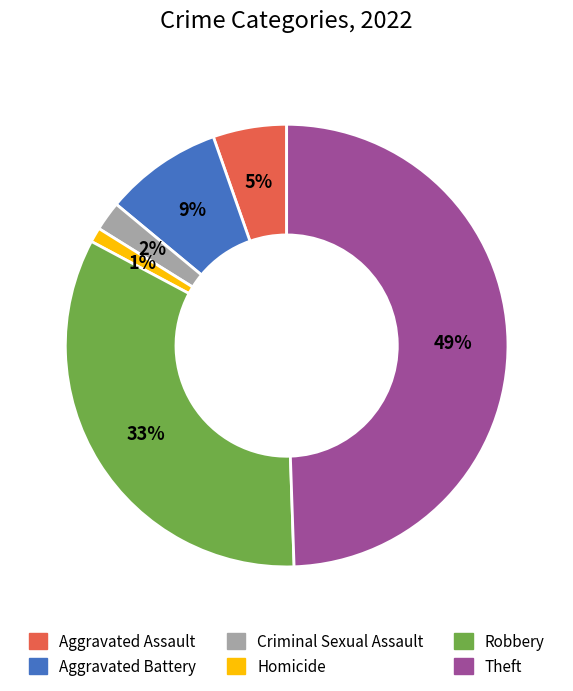

What is the ratio of the value at Aggravated Battery to the value at Theft?

0.2